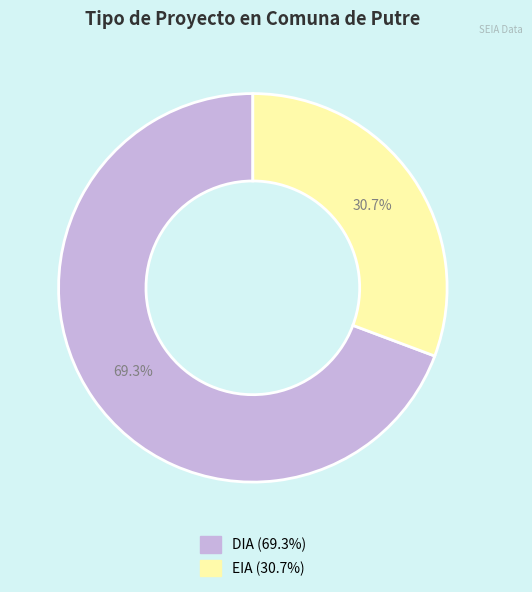

To the nearest percent, what is the difference between the DIA and EIA slice percentages?

39%